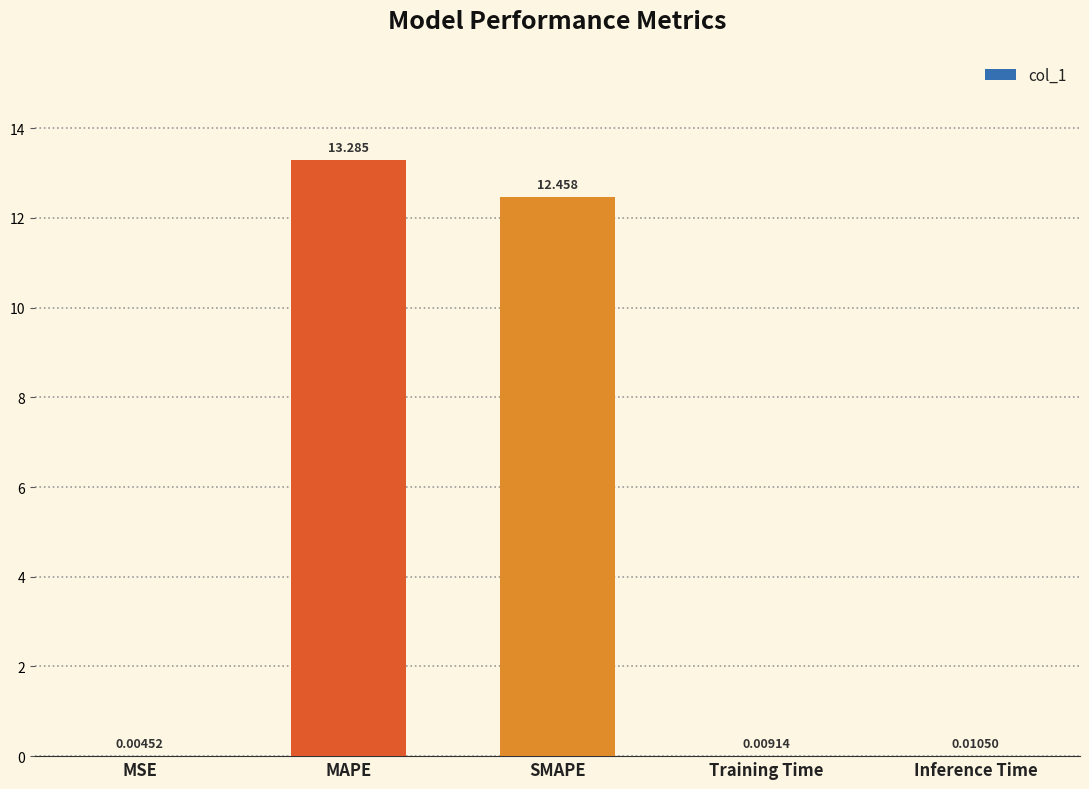

At which category does the chart reach its peak across all series?

MAPE